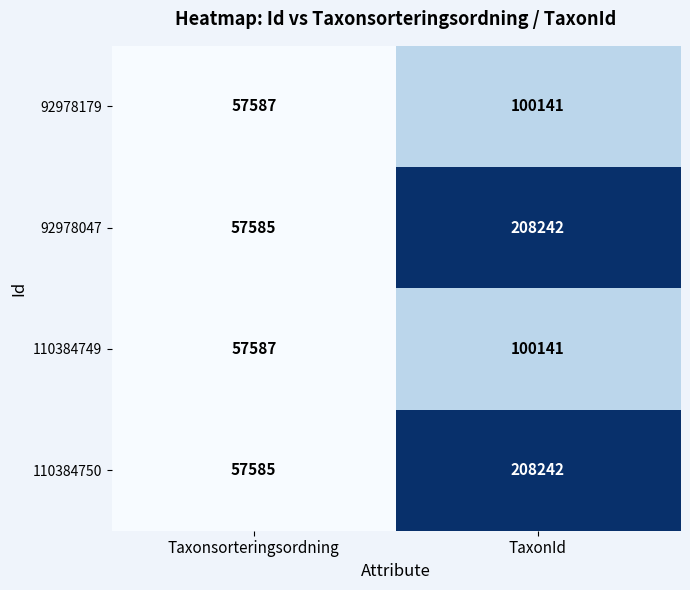

How many distinct data groups are displayed?

4